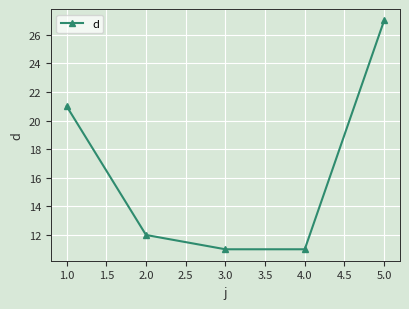

Reading left to right, what are all the values shown in this chart?

21	12	11	11	27